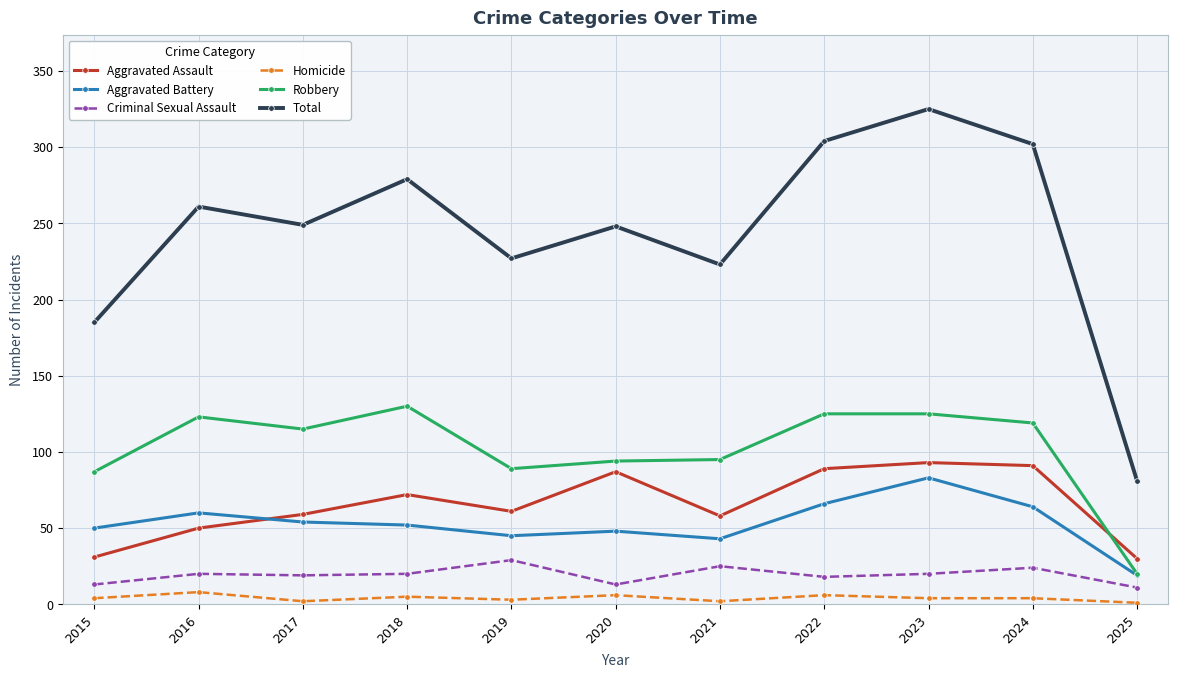

Which series has the largest total across all categories?

Total